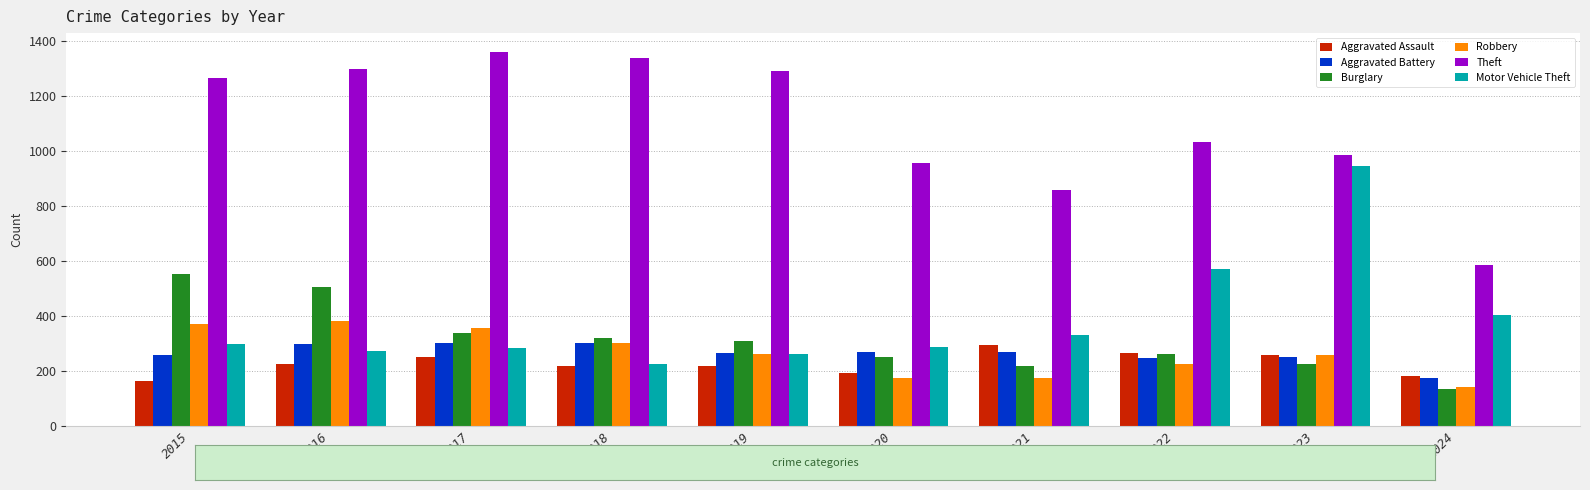

Which series has the largest total across all categories?

Theft